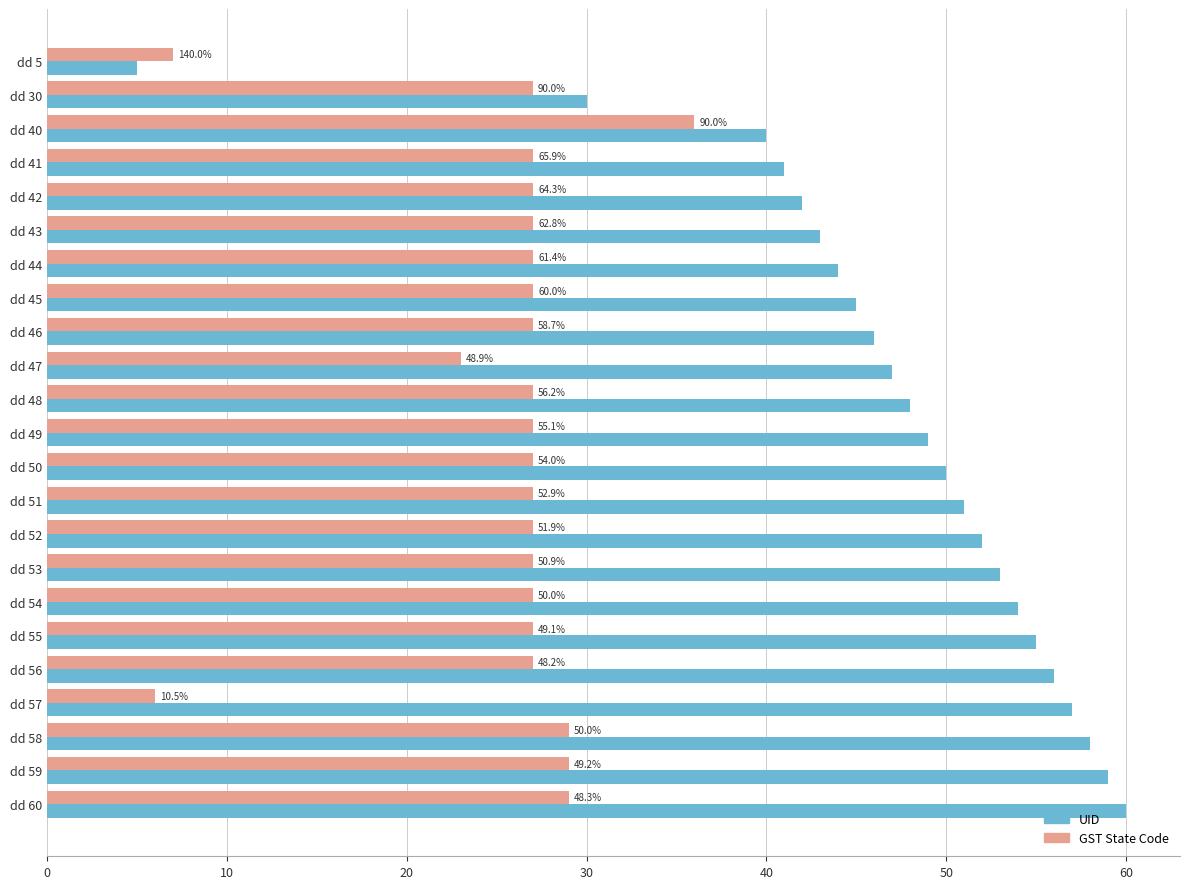

Count the number of categories in the chart.

23